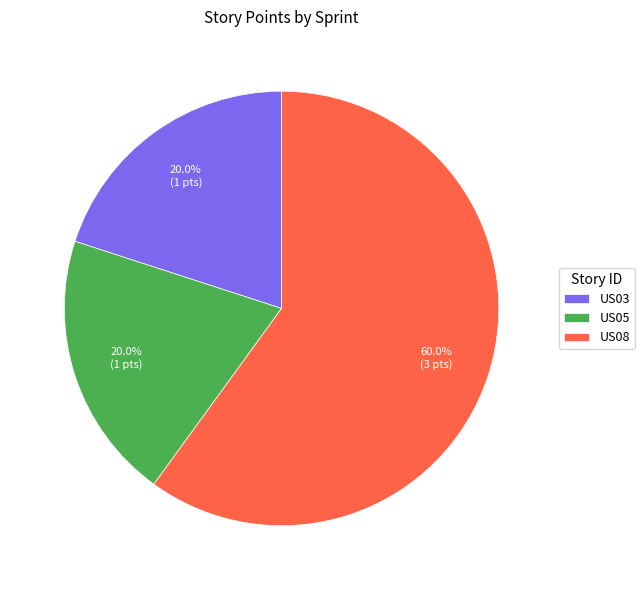

Do US03 and US05 together represent more than half of the pie?

No